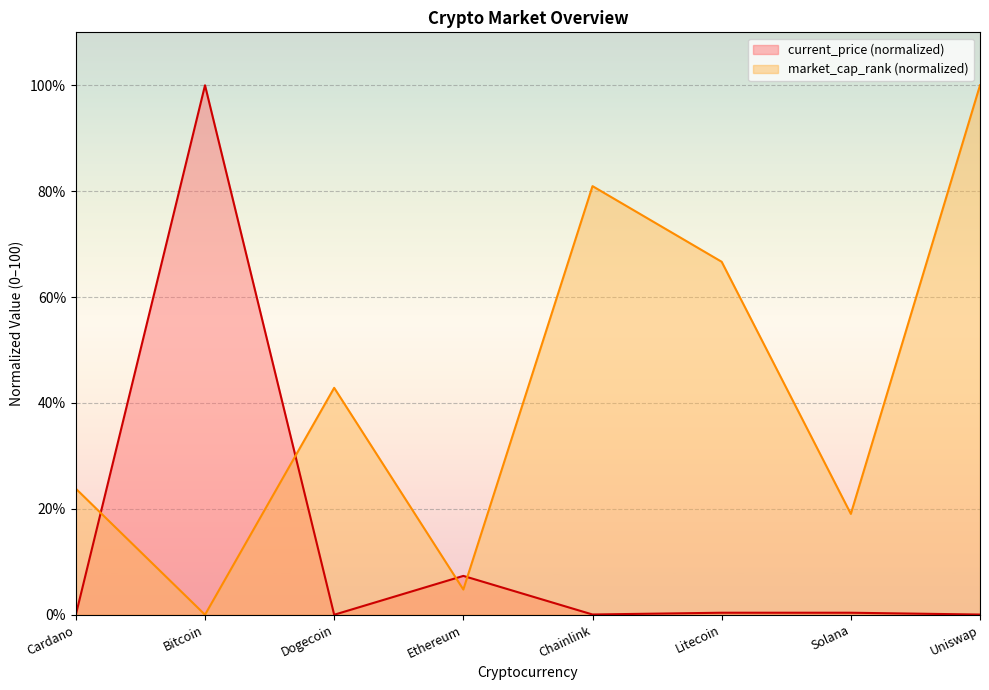

How many lines are shown in the chart?

2